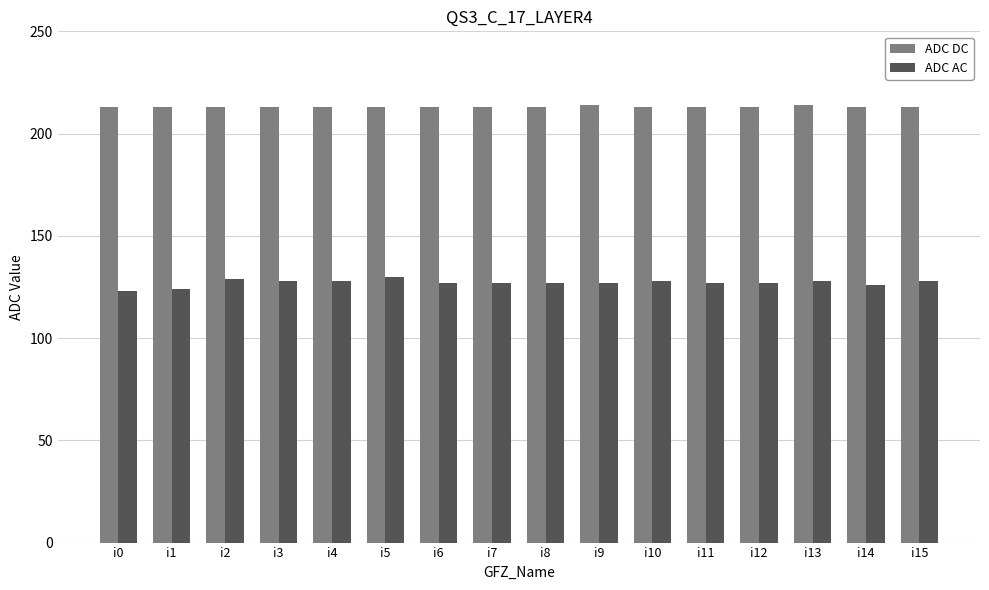

Is the value of ADC AC at i6 greater than the value of ADC DC at i12?

No